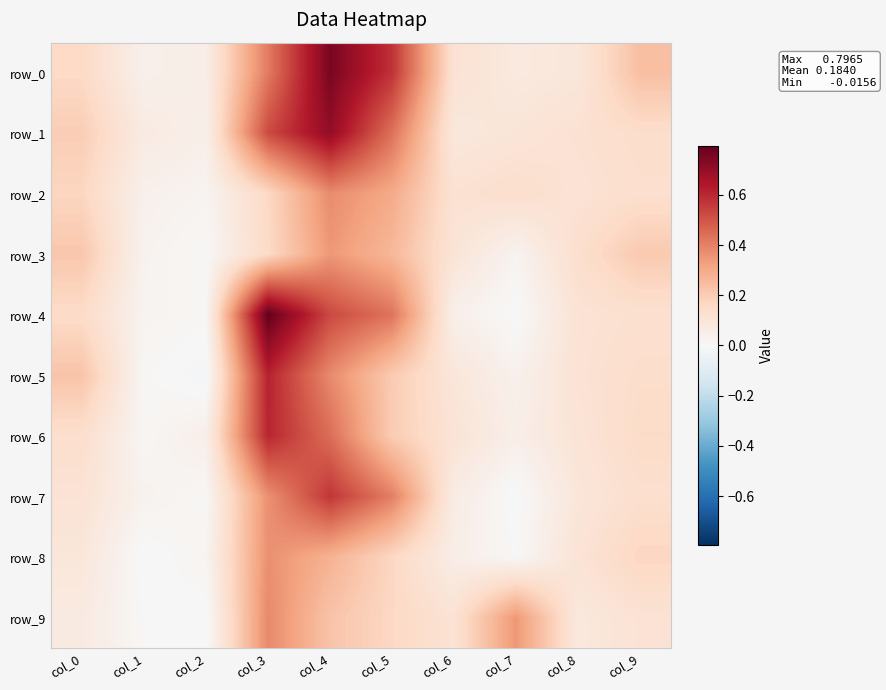

Which series changed the most between col_1 and col_8?

row_8